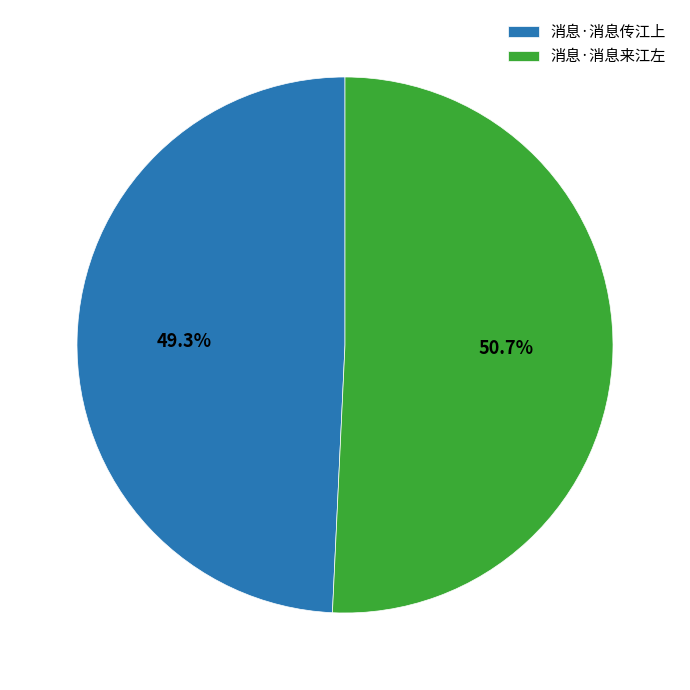

Does 消息·消息传江上 account for over 50% of the chart?

No